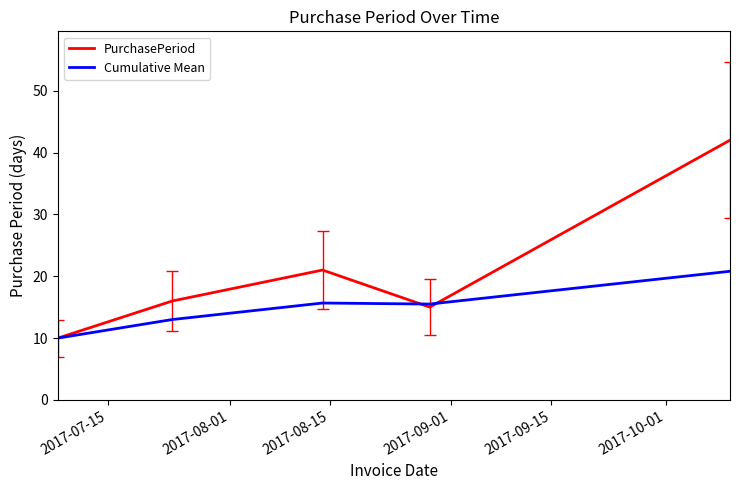

What is the minimum value shown in the chart?

10.0